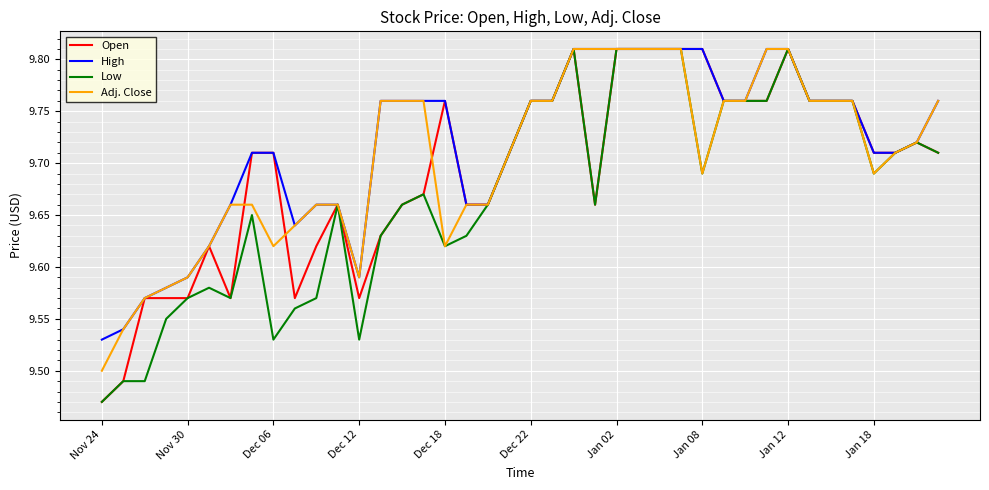

List the series in order of their overall mean, highest first.

High, Adj. Close, Open, Low